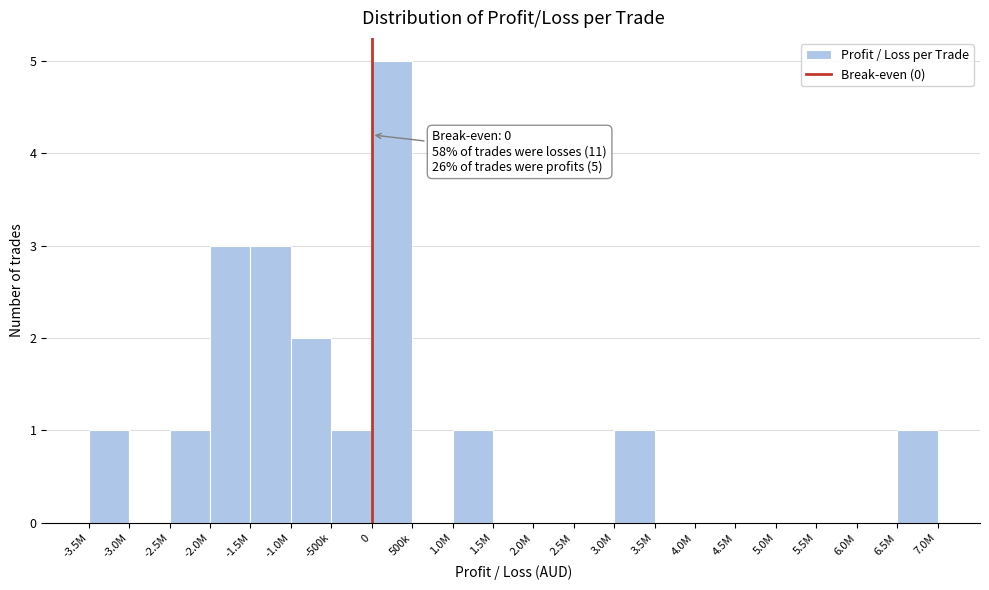

Reading left to right, extract all data points from this chart.

-3.5M=1	-3.0M=0	-2.5M=1	-2.0M=3	-1.5M=3	-1.0M=2	-500k=1	0=5	500k=0	1.0M=1	1.5M=0	2.0M=0	2.5M=0	3.0M=1	3.5M=0	4.0M=0	4.5M=0	5.0M=0	5.5M=0	6.0M=0	6.5M=1